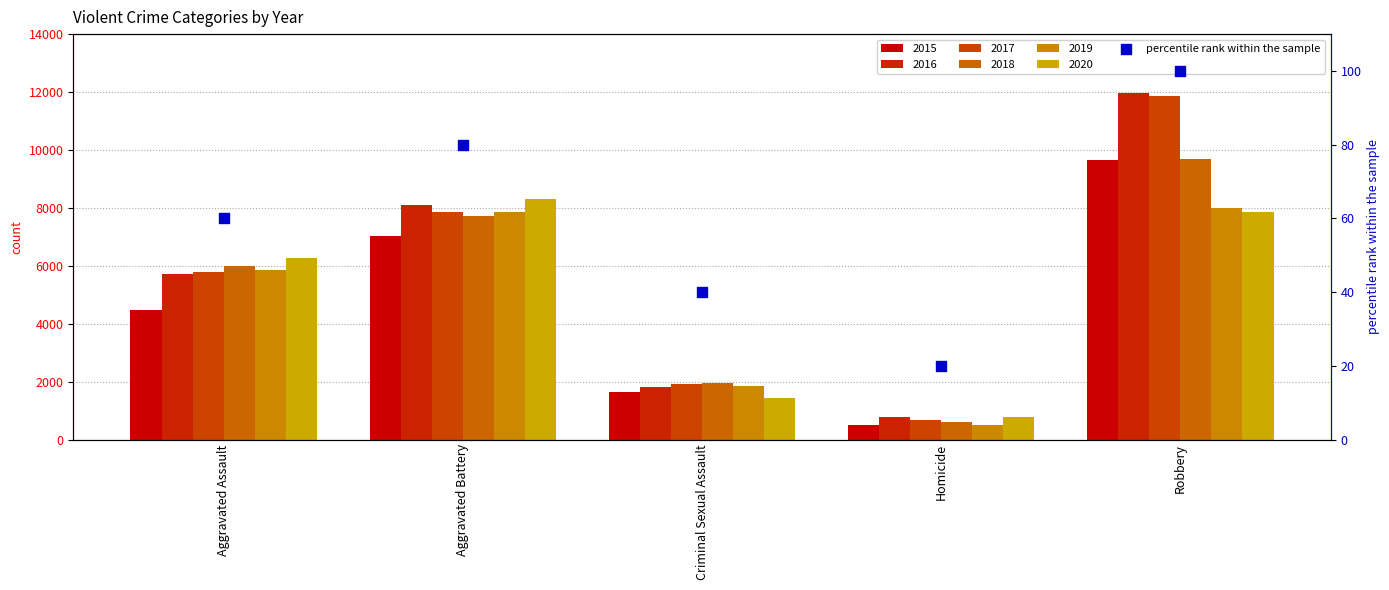

What is the ratio of the value at Robbery to the value at Homicide?

5.0